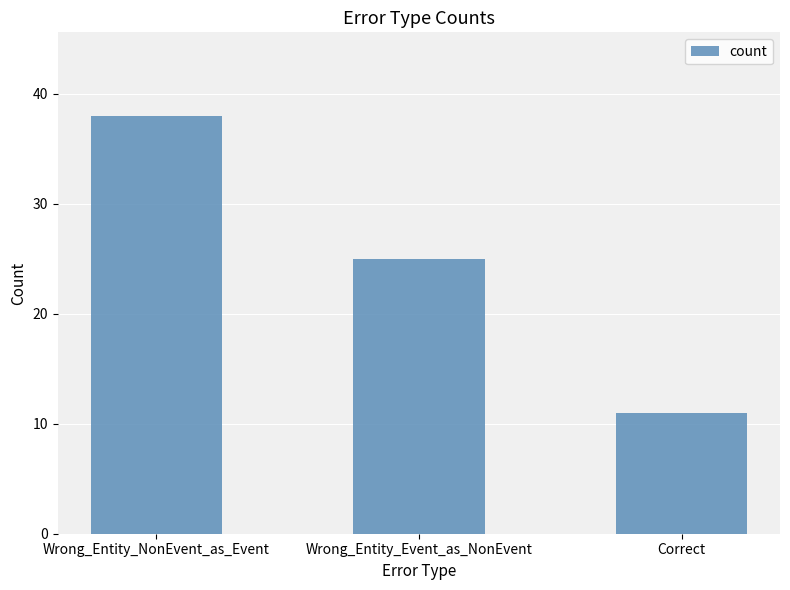

List the labels in order of value, smallest first.

Correct, Wrong_Entity_Event_as_NonEvent, Wrong_Entity_NonEvent_as_Event